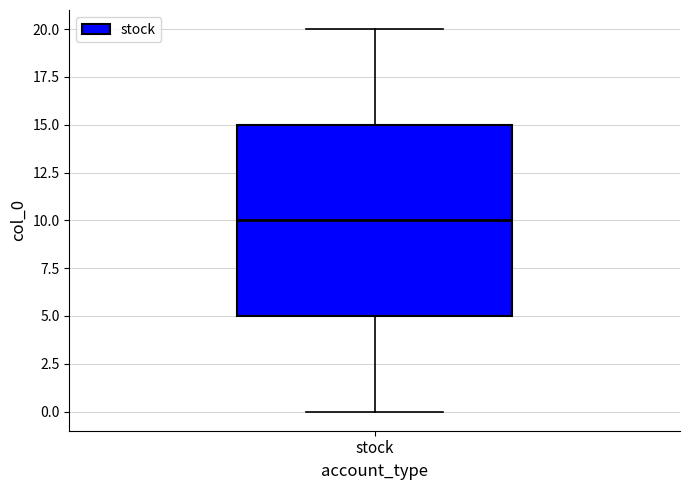

Where does the lower whisker of the box for stock end on the y-axis? The values are not printed on the chart, so give them approximately, as read against the axis.

0